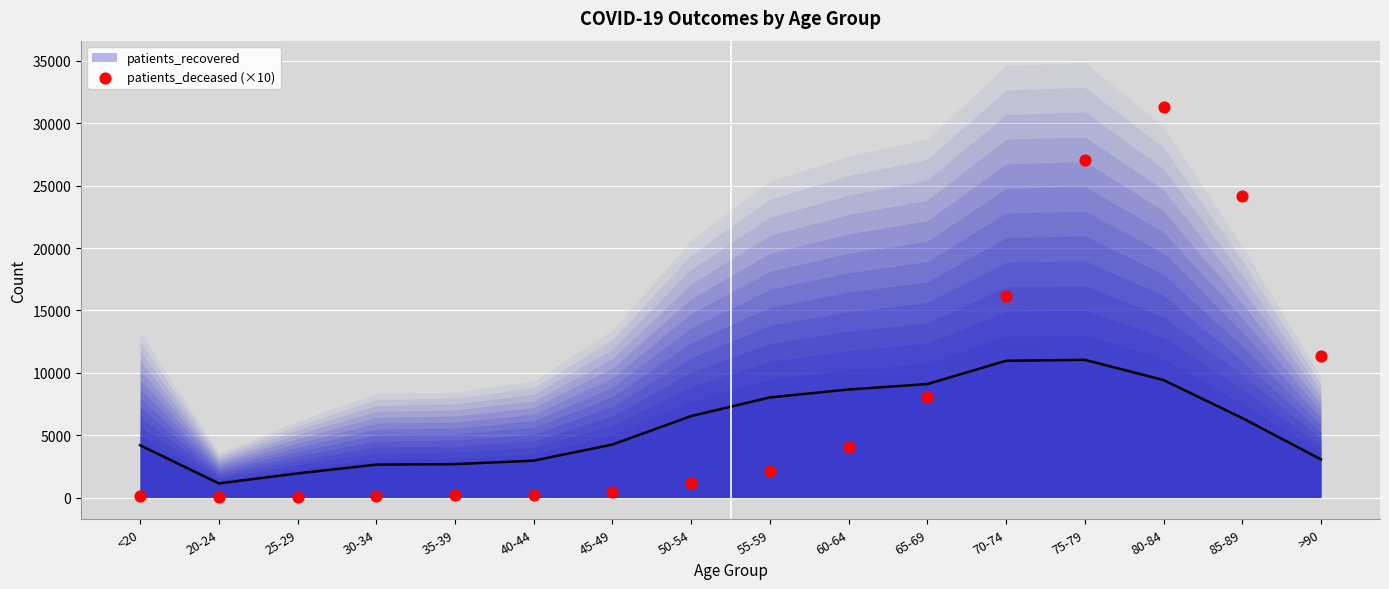

Which has a higher value, 20-24 or 70-74?

70-74